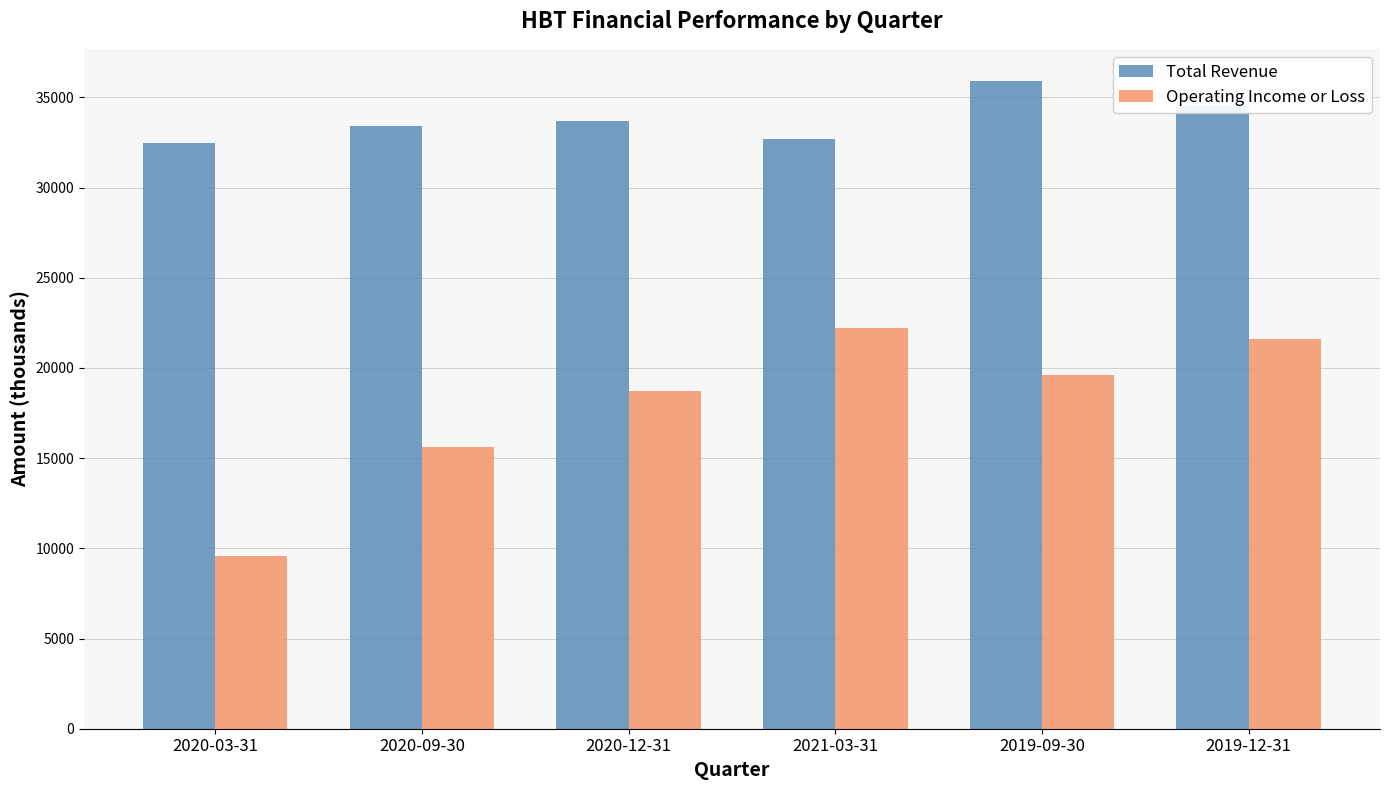

What are all the series names shown in the legend?

Total Revenue, Operating Income or Loss